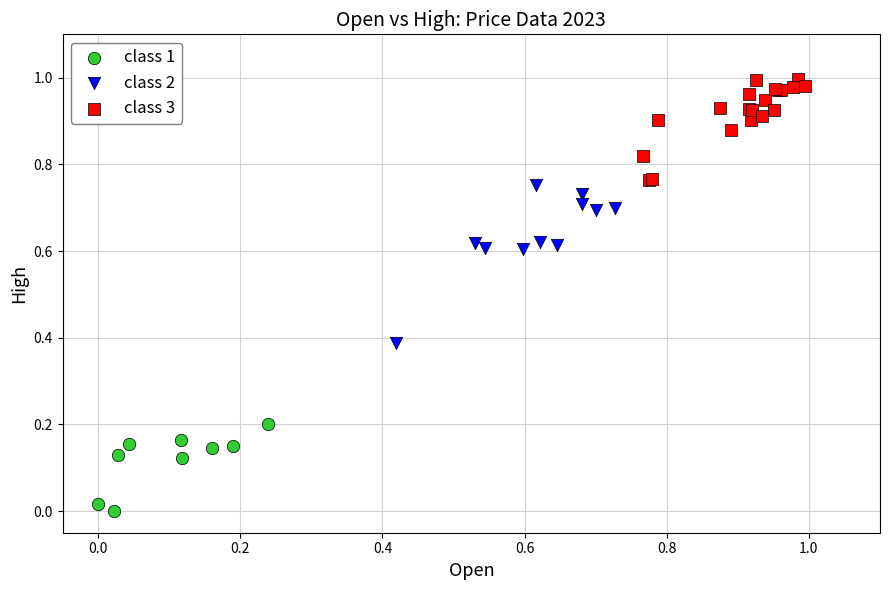

Which series has the widest spread of Y values?

class 2